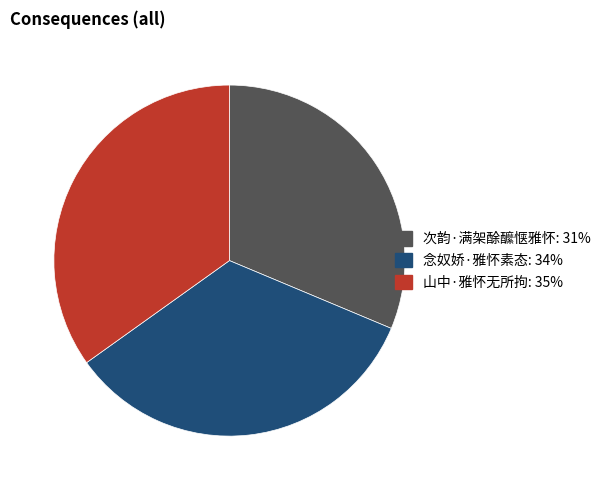

Is it true that 山中·雅怀无所拘: 35% is 20% of the pie?

False